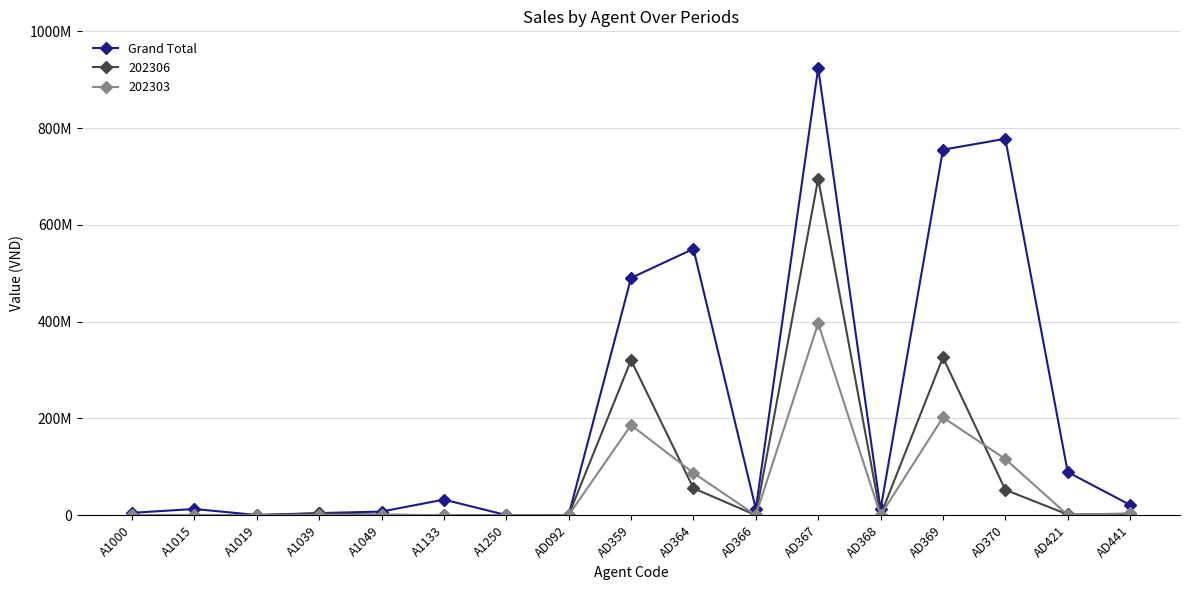

What is the label of the 14th point from the left?

AD369